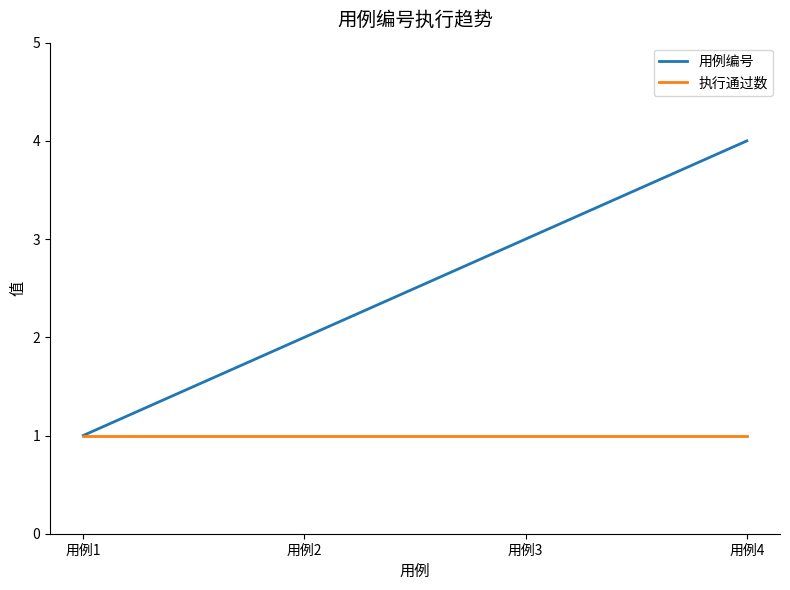

The value of 执行通过数 at 用例4 is 1. True or false?

True